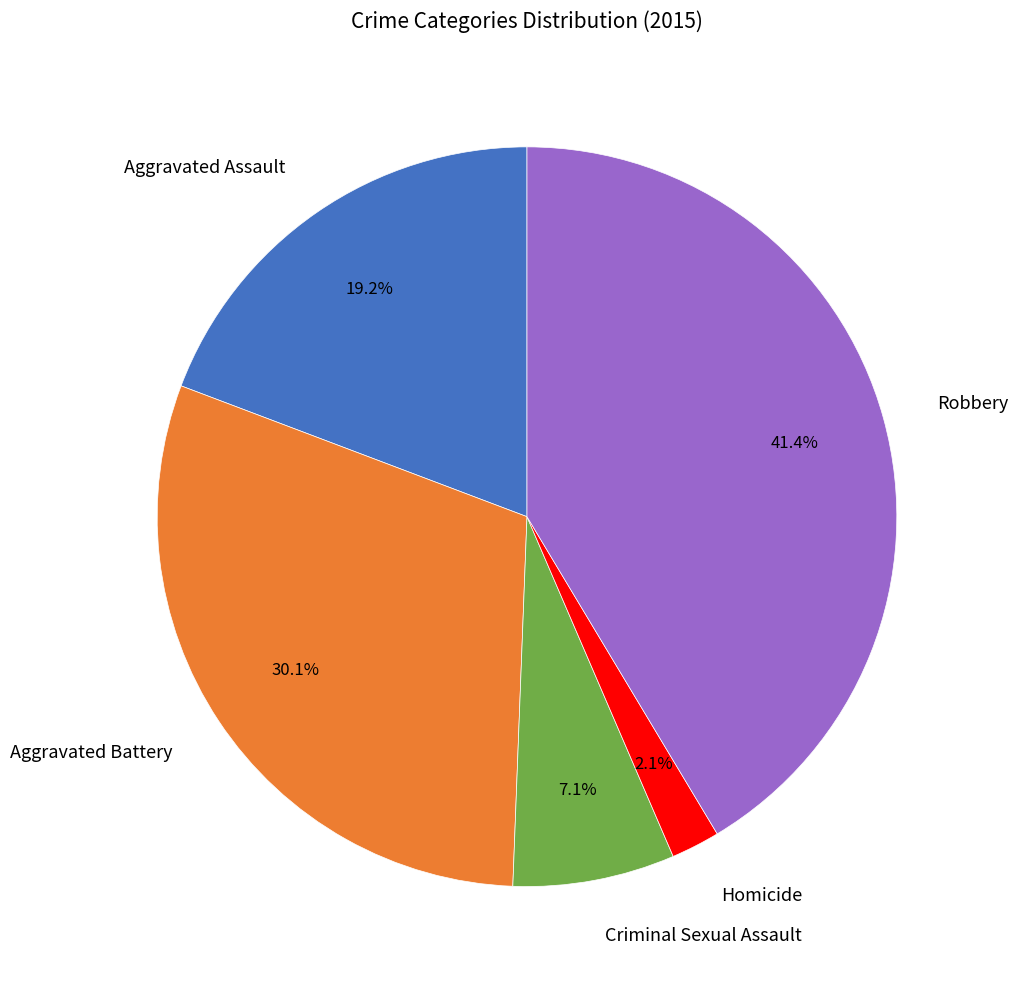

Which category has the biggest portion of the pie?

Robbery